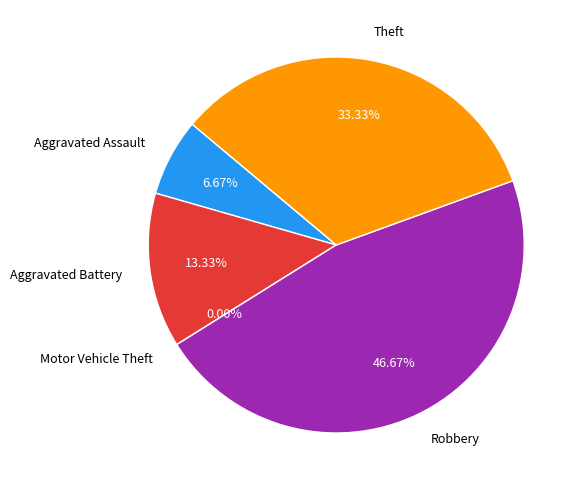

The Theft slice represents 19% of the pie. True or false?

False